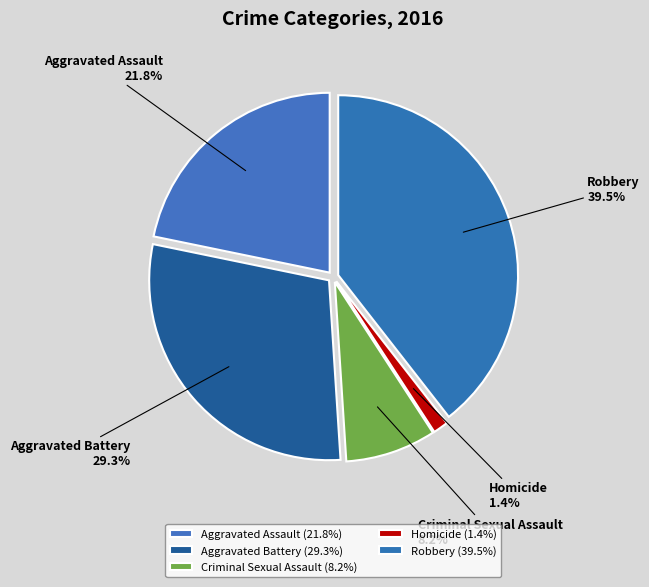

To the nearest percent, what is the difference between the Aggravated Assault and Robbery slice percentages?

18%